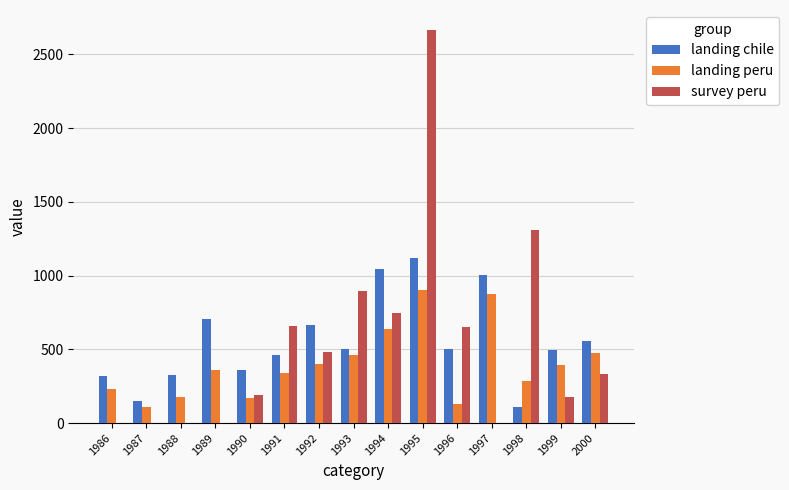

What is the sum of the landing peru values at 1996 and 1994?

772.9